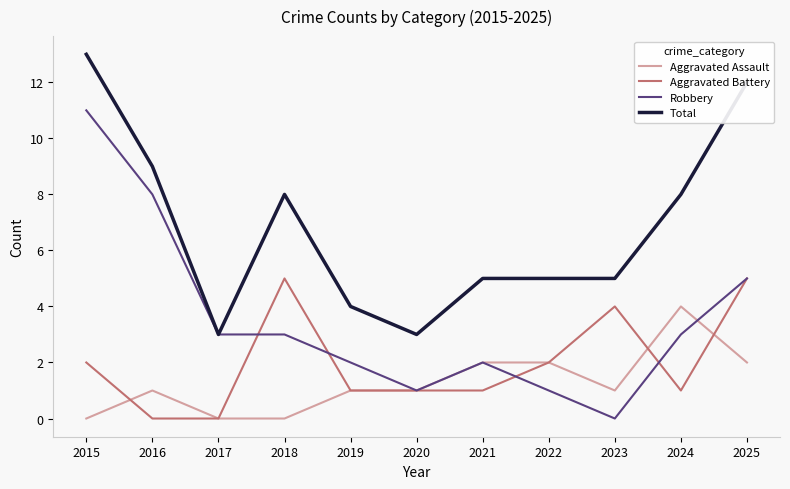

Reading left to right, what are all the values shown in this chart?

Aggravated Assault: 0	1	0	0	1	1	2	2	1	4	2
Aggravated Battery: 2	0	0	5	1	1	1	2	4	1	5
Robbery: 11	8	3	3	2	1	2	1	0	3	5
Total: 13	9	3	8	4	3	5	5	5	8	12